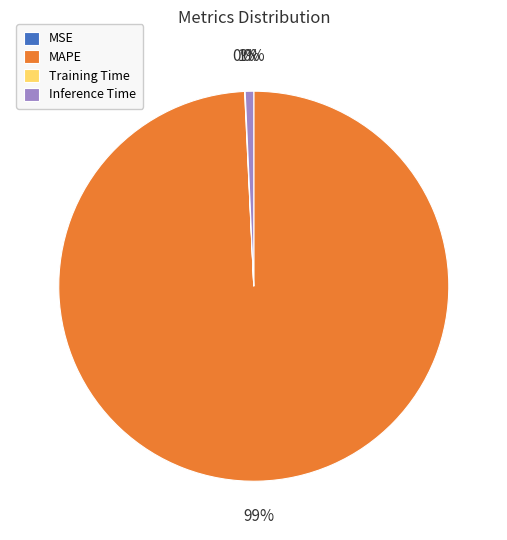

Which category has the biggest portion of the pie?

MAPE